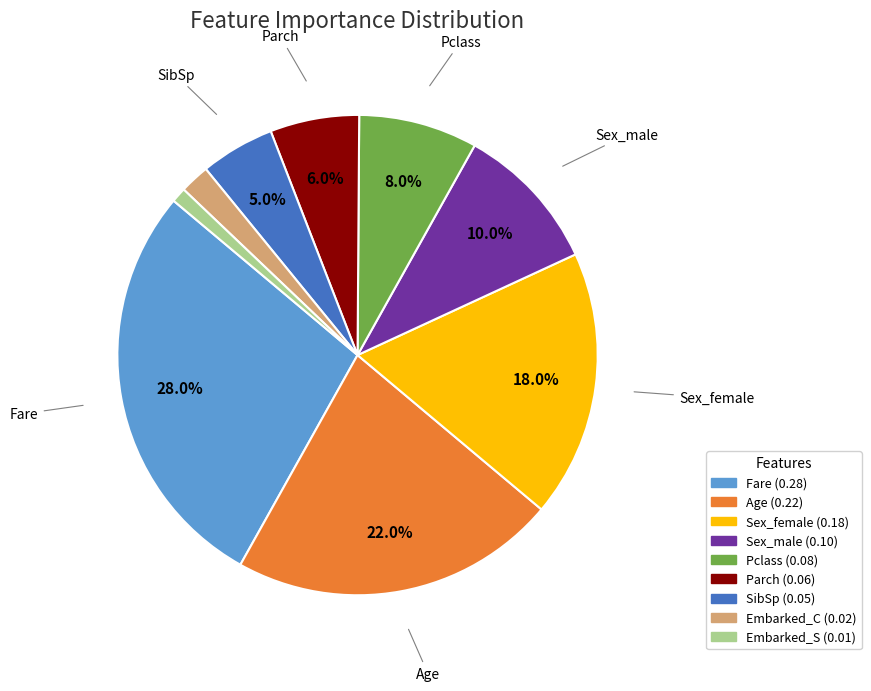

Is Embarked_S the majority of the pie?

No